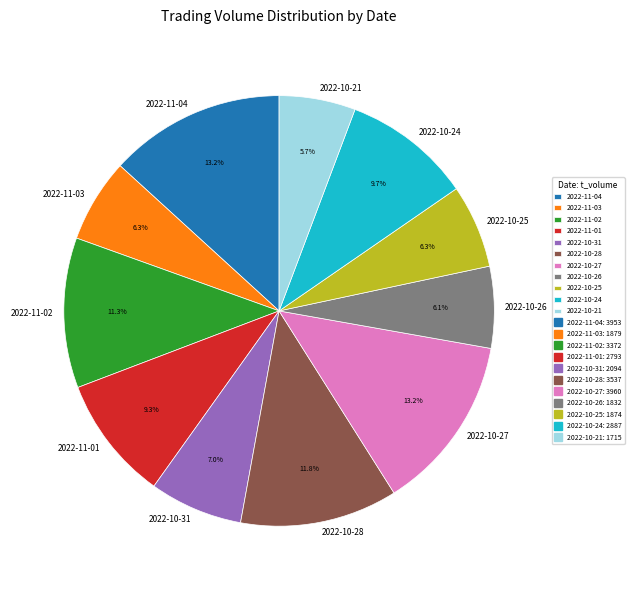

Is the sum of 2022-10-21 and 2022-10-26 greater than half?

No